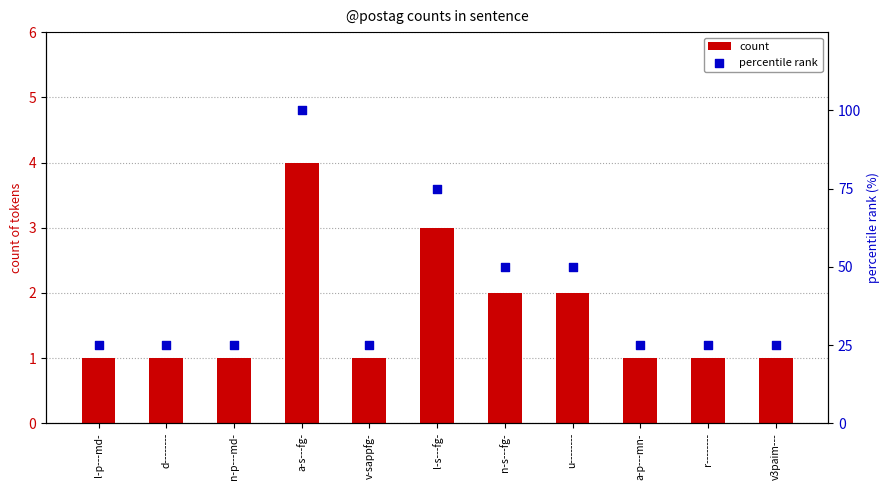

Which series reaches the maximum Y coordinate?

percentile rank